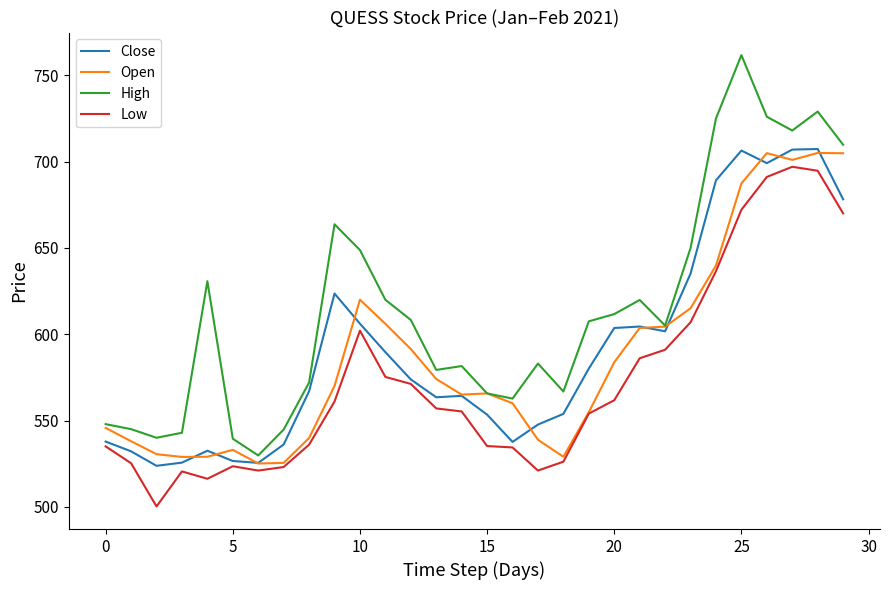

True or false: Low and High intersect in this chart.

False